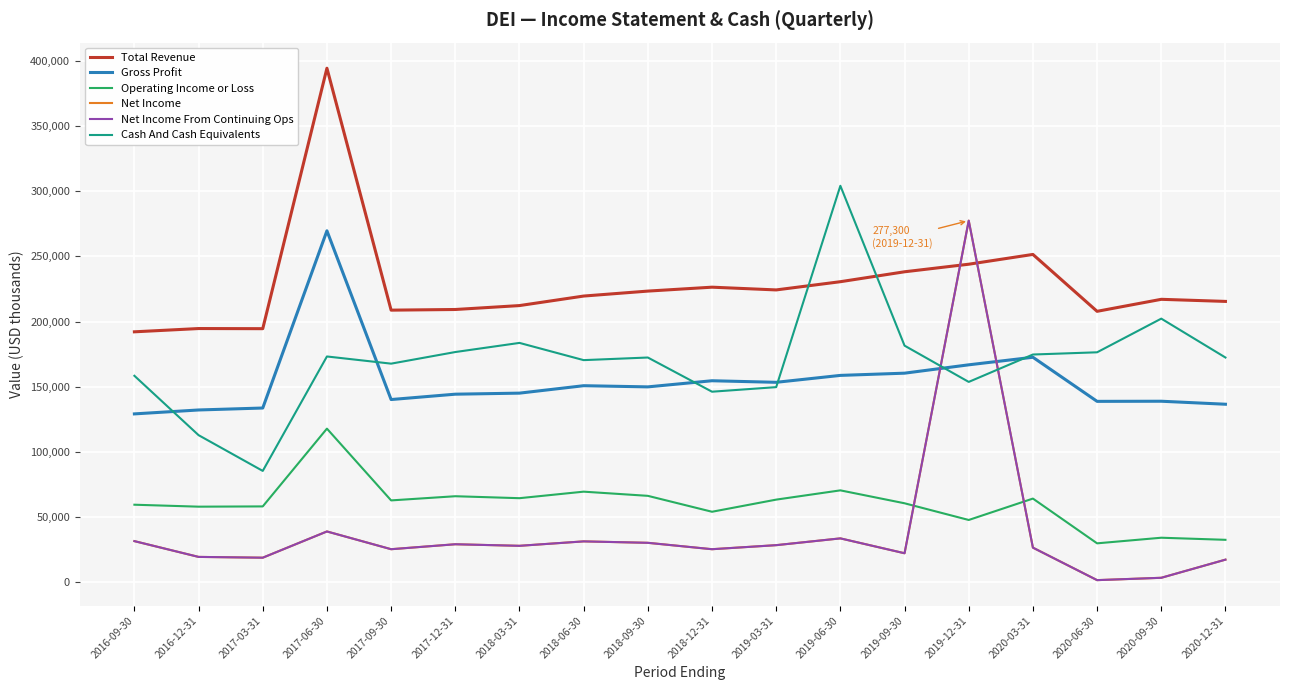

What is the sum of the Cash And Cash Equivalents values at 2018-03-31 and 2017-03-31?

269100